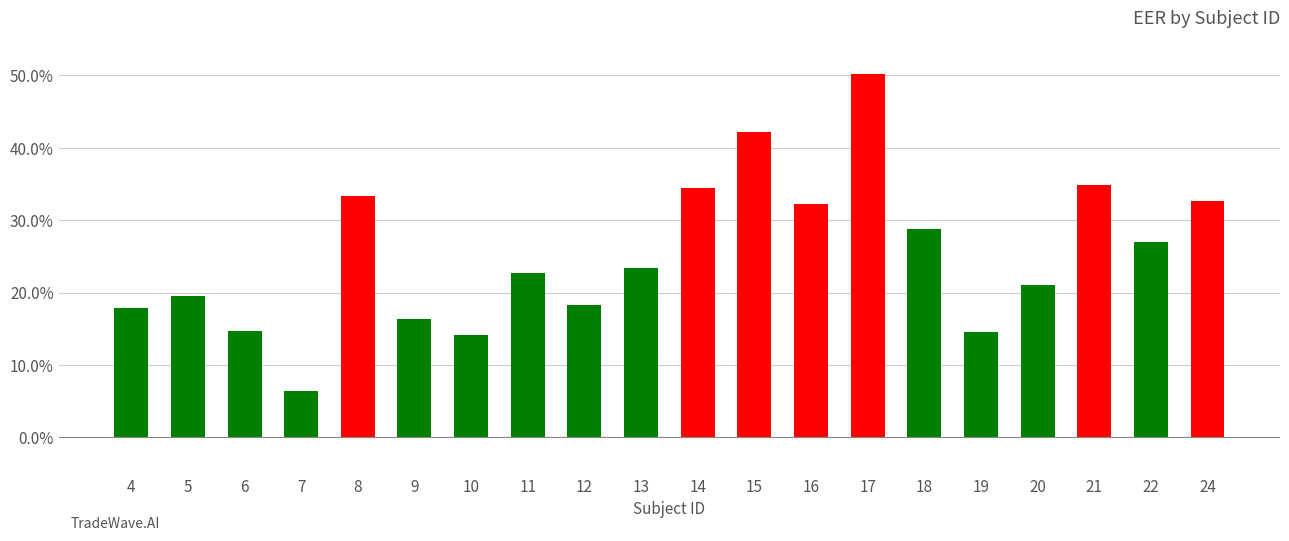

Rank the categories by value from lowest to highest.

7, 10, 19, 6, 9, 4, 12, 5, 20, 11, 13, 22, 18, 16, 24, 8, 14, 21, 15, 17